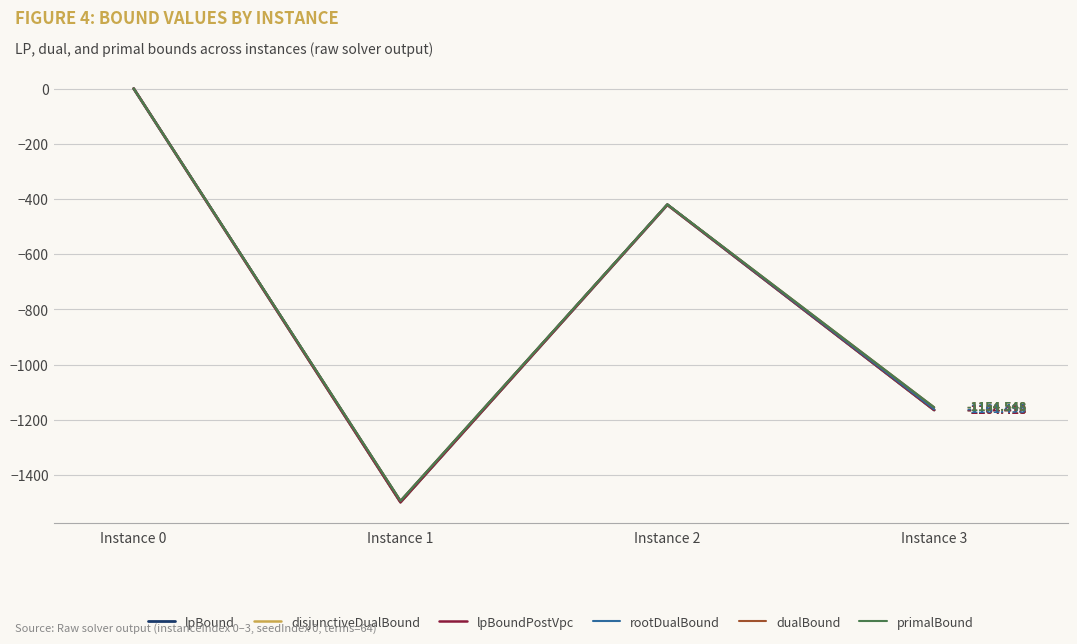

Is it true that lpBoundPostVpc equals -1498.1 at Instance 1?

True